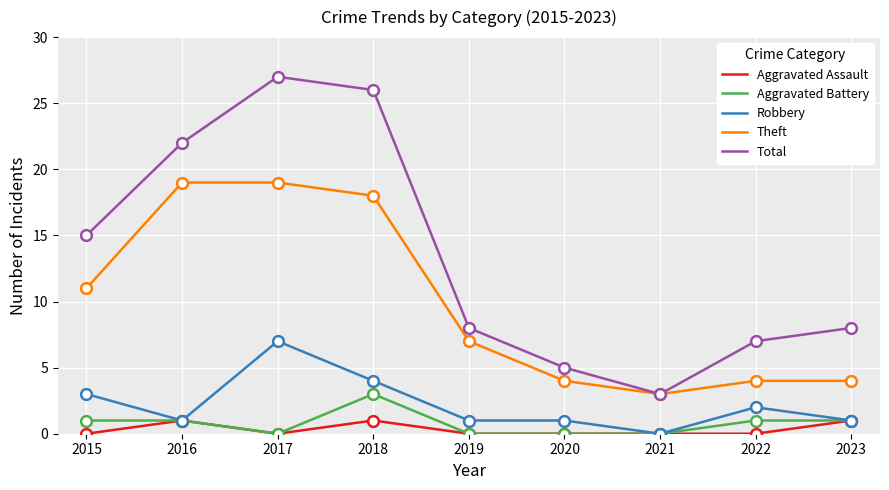

What is the spread (max minus min) of values at 2016?

21